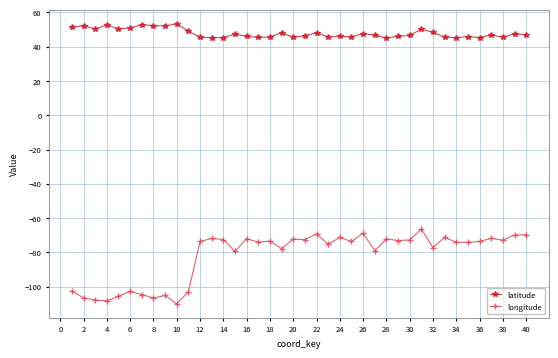

True or false: longitude and latitude intersect in this chart.

False